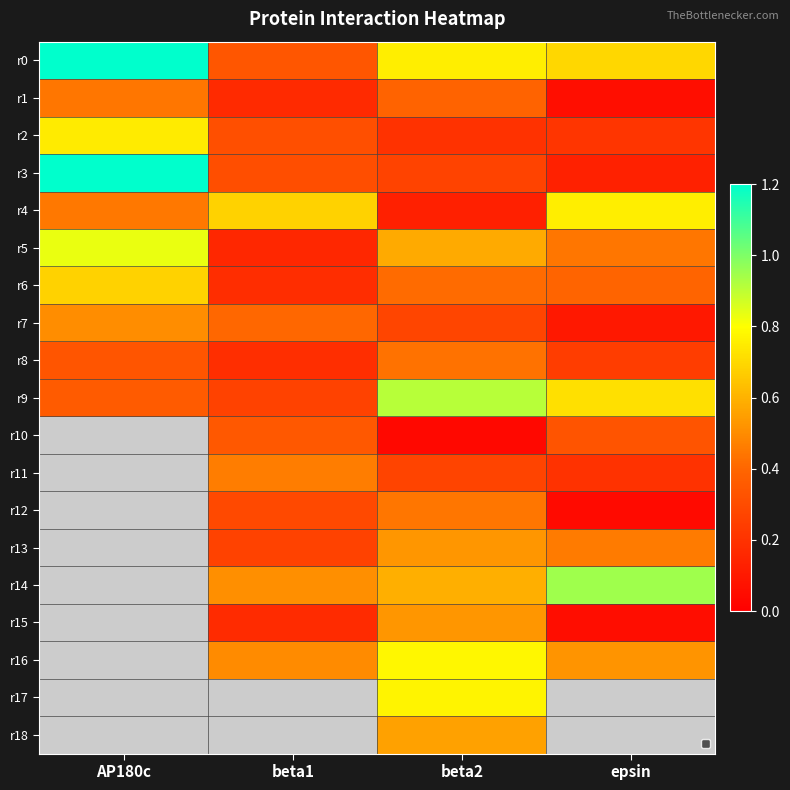

Read the r3 value at beta2.

0.3